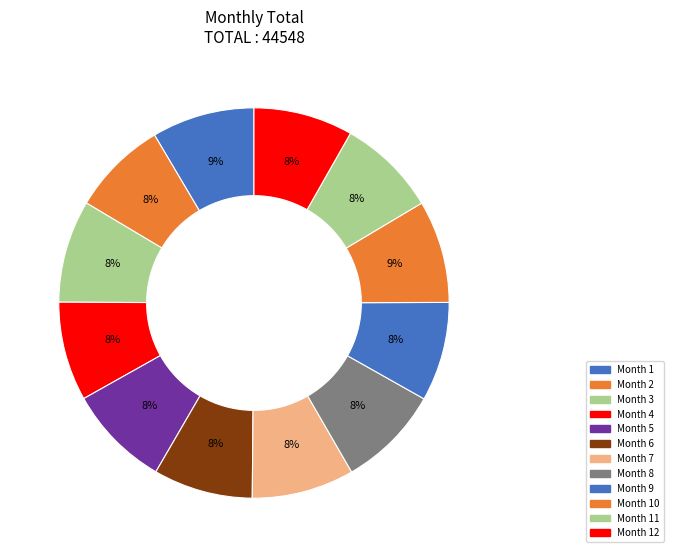

Count the number of slices in the pie.

12